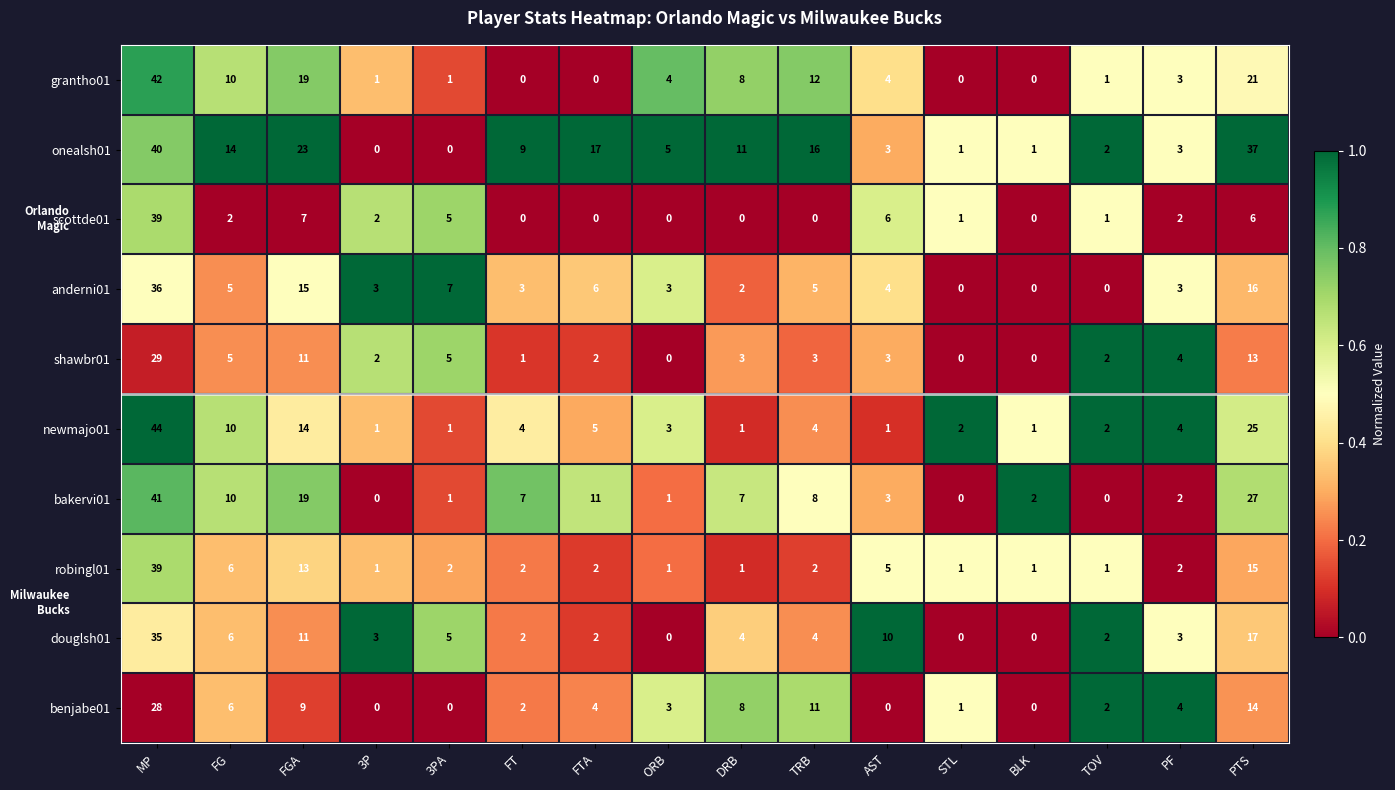

Where does the shawbr01 series first go above 3?

MP